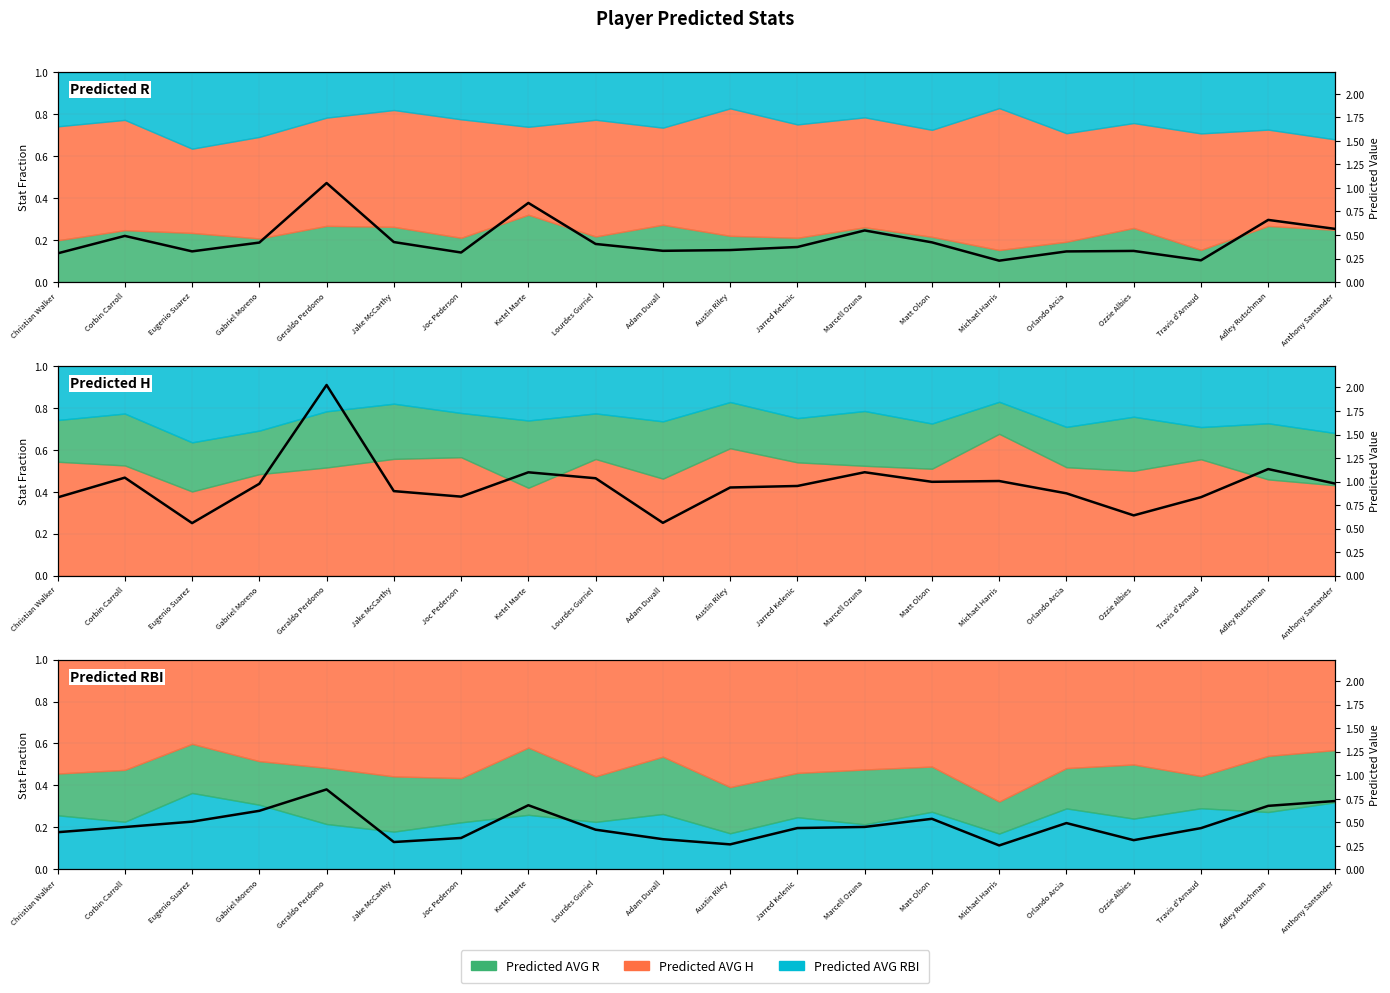

Where is the data nearest to the value 0?

Michael Harris